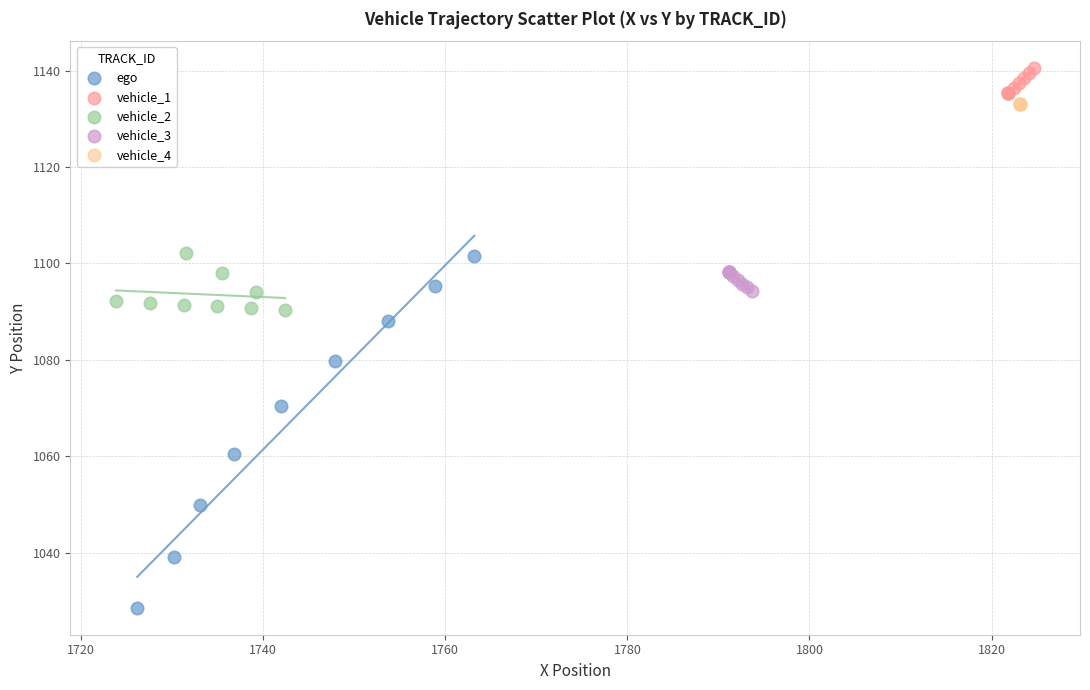

Which series contains the lowest Y value?

ego